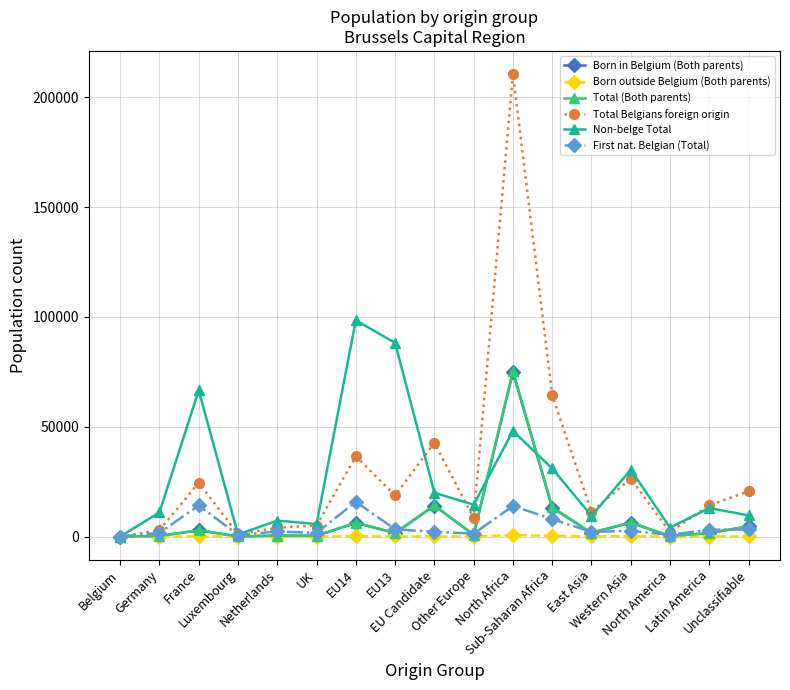

What is the label of the 6th point from the left?

UK